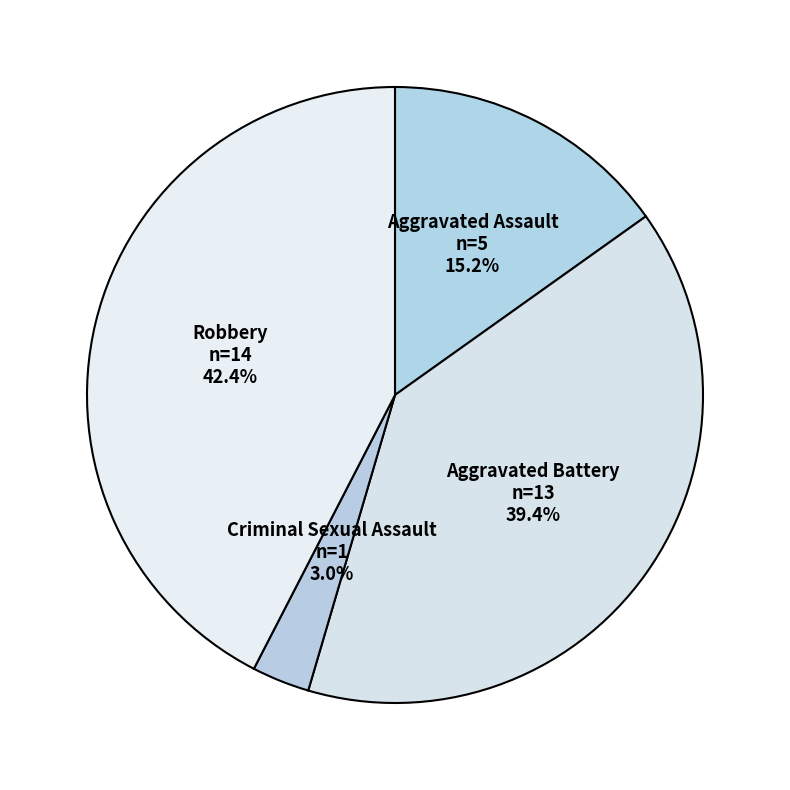

What is the ratio of the value at Robbery to the value at Aggravated Battery?

1.1